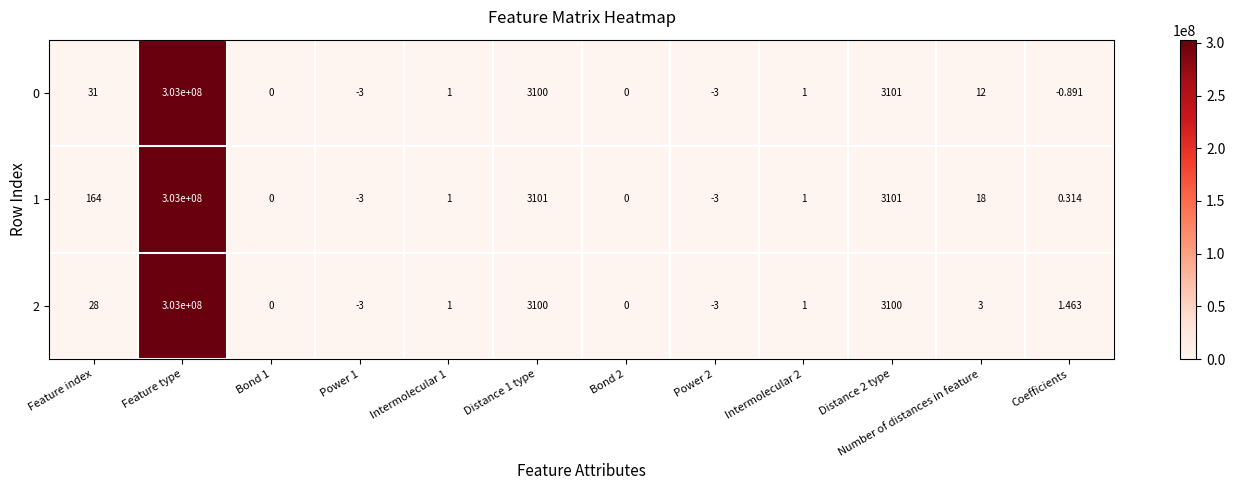

At which label does 1 reach its peak?

Feature type